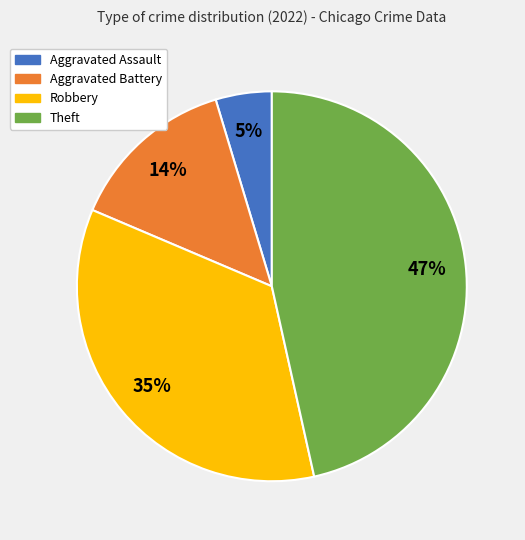

Which category has the biggest portion of the pie?

Theft